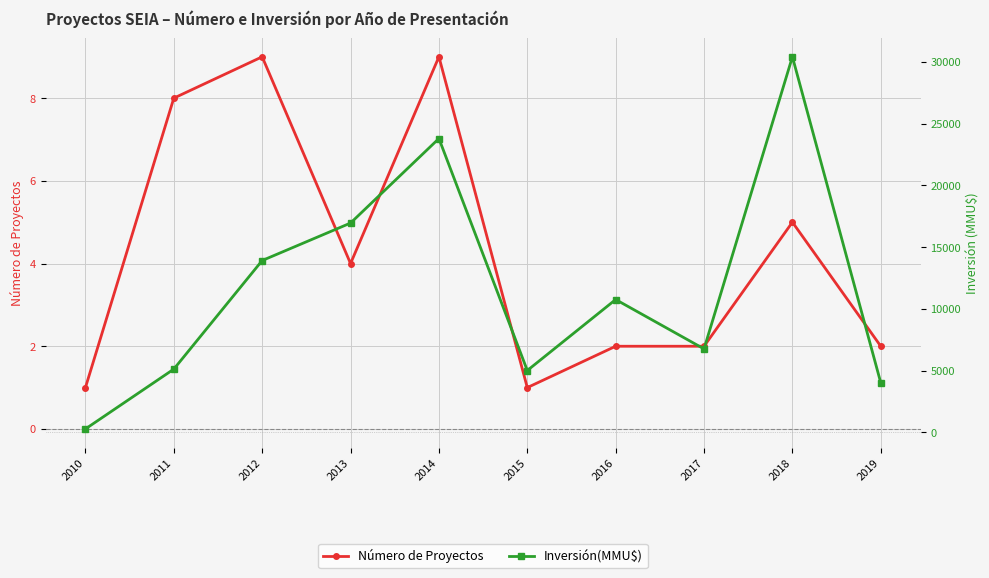

At which category does Número de Proyectos reach its first local peak?

2012